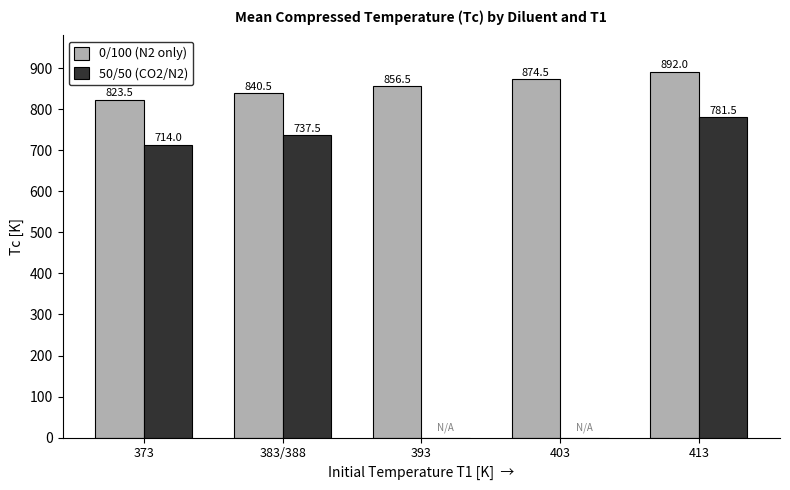

The value of 0/100 (N2 only) at 393 is 1416.6. True or false?

False